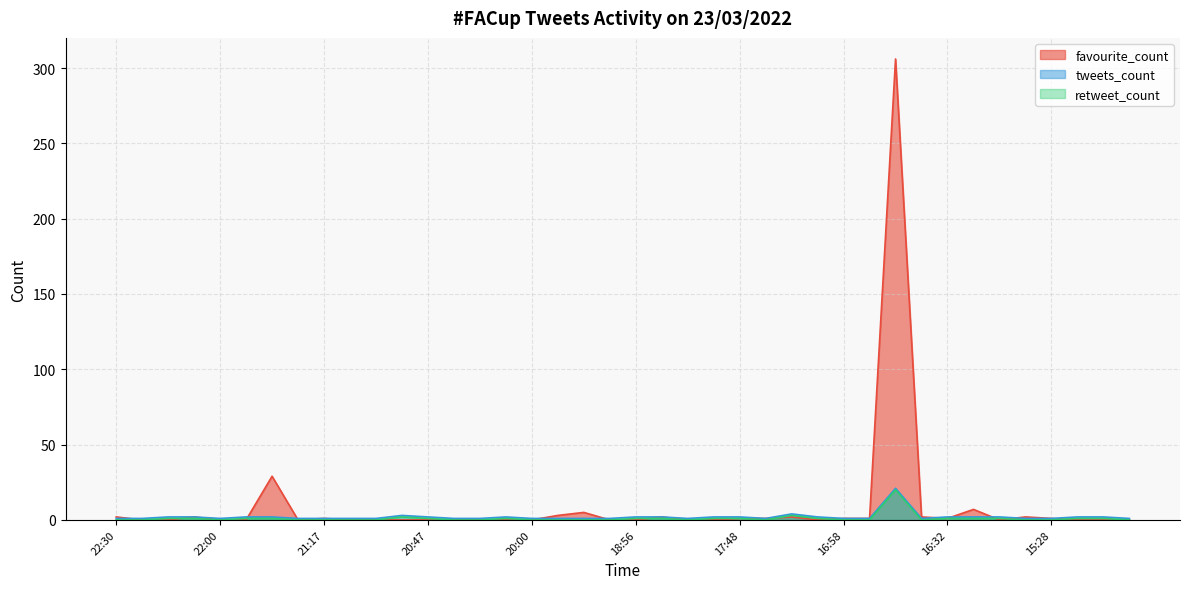

What is the average value of the favourite_count series?

9